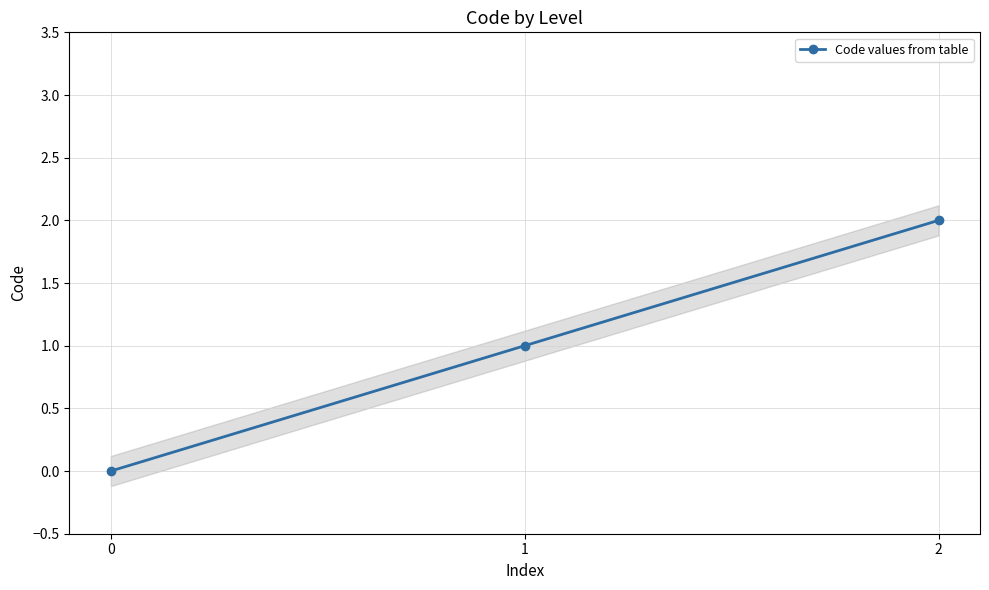

Rank the categories by value from lowest to highest.

0, 1, 2